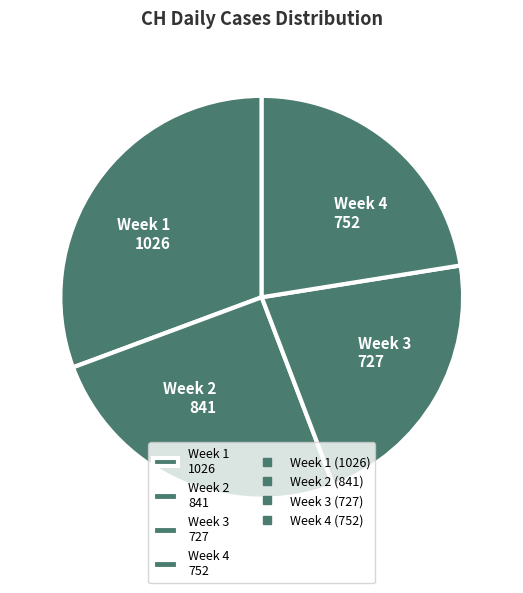

Between Week 3 727 and Week 1 1026, which is larger?

Week 1 1026